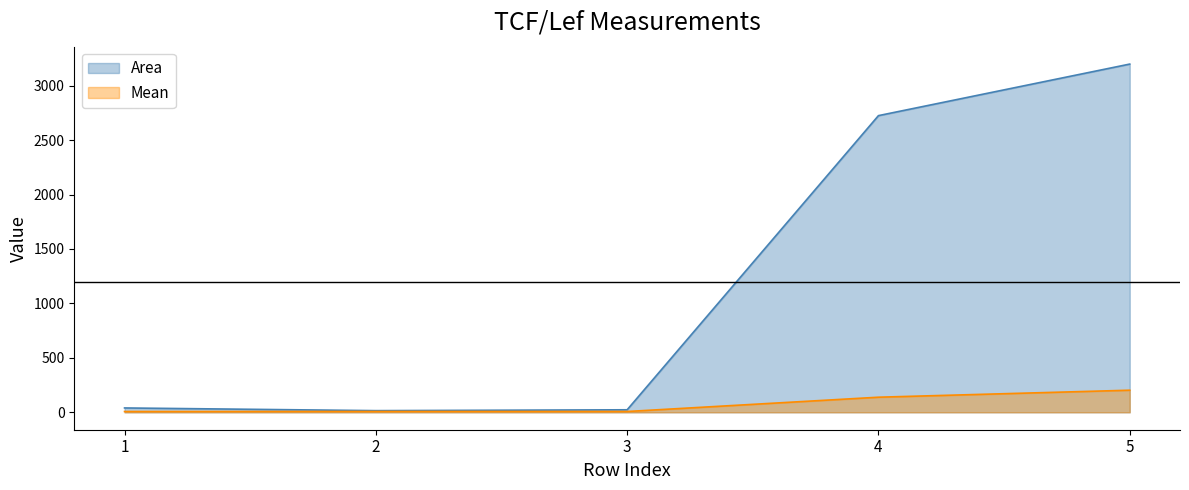

Which series has the largest range (max minus min)?

Area